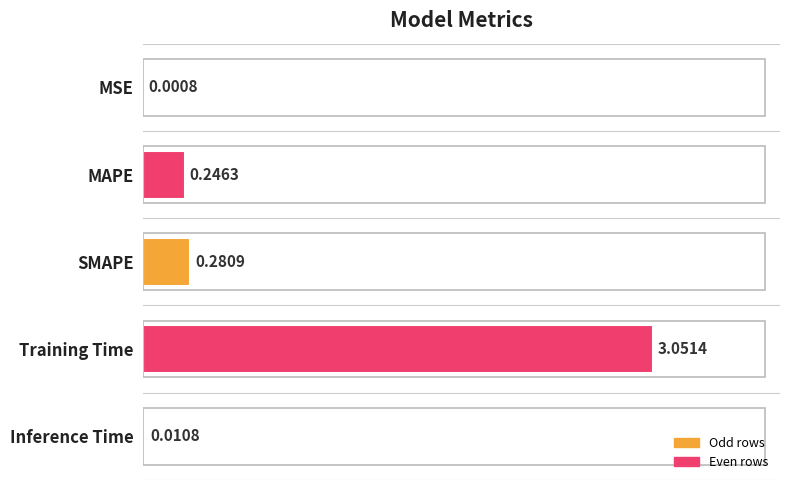

What is the change in value from SMAPE to Training Time?

+2.8